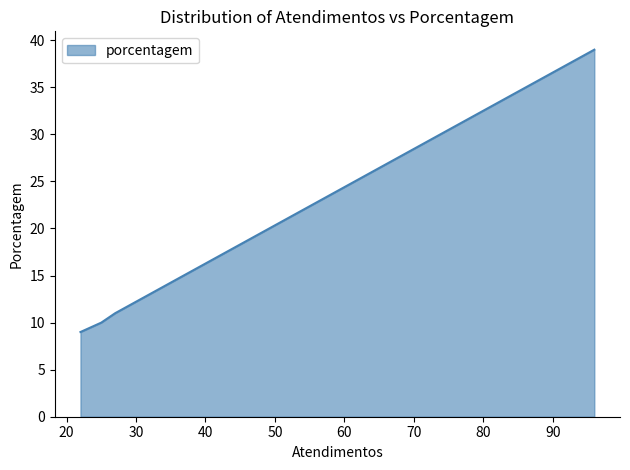

What is the maximum value shown in the chart?

39